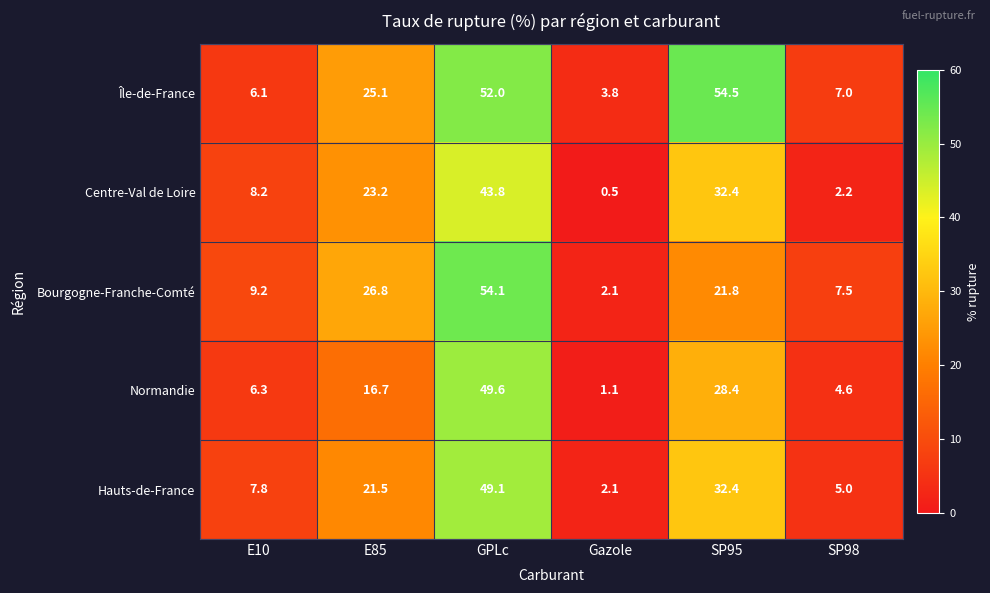

At how many categories does at least one series exceed 39?

2